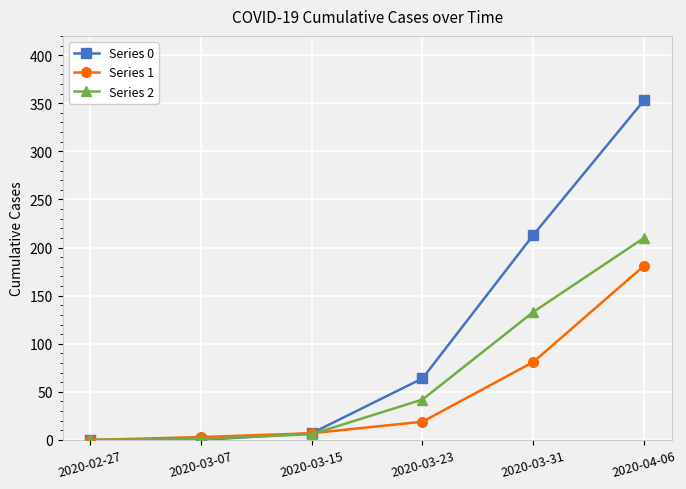

What is the sum of all Series 0 values?

637